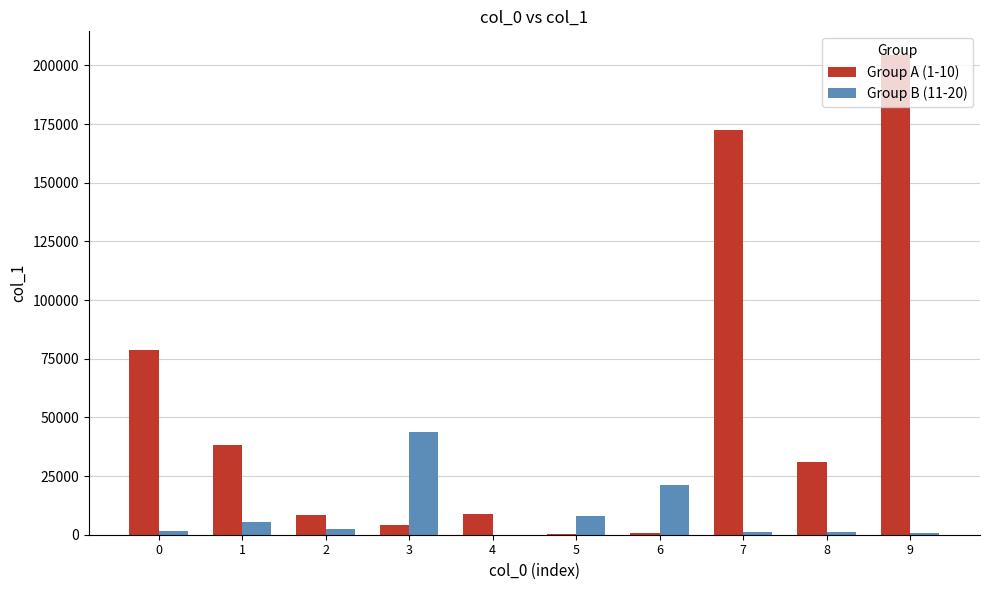

The value of Group B (11-20) at 3 is 43812. True or false?

True